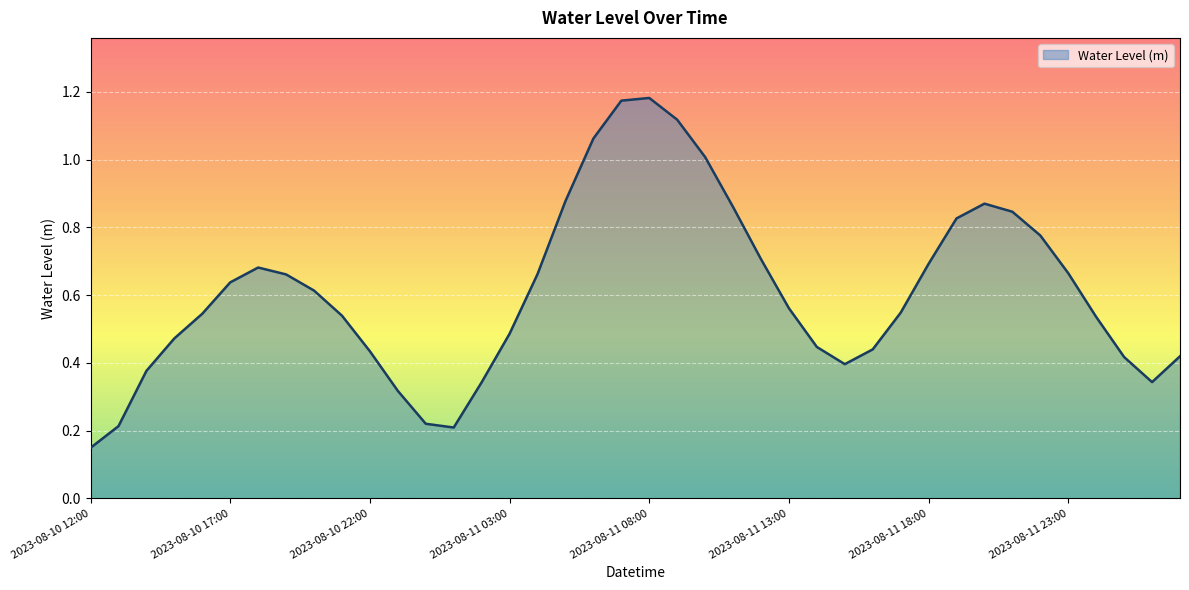

Does the chart have visible grid lines?

Yes